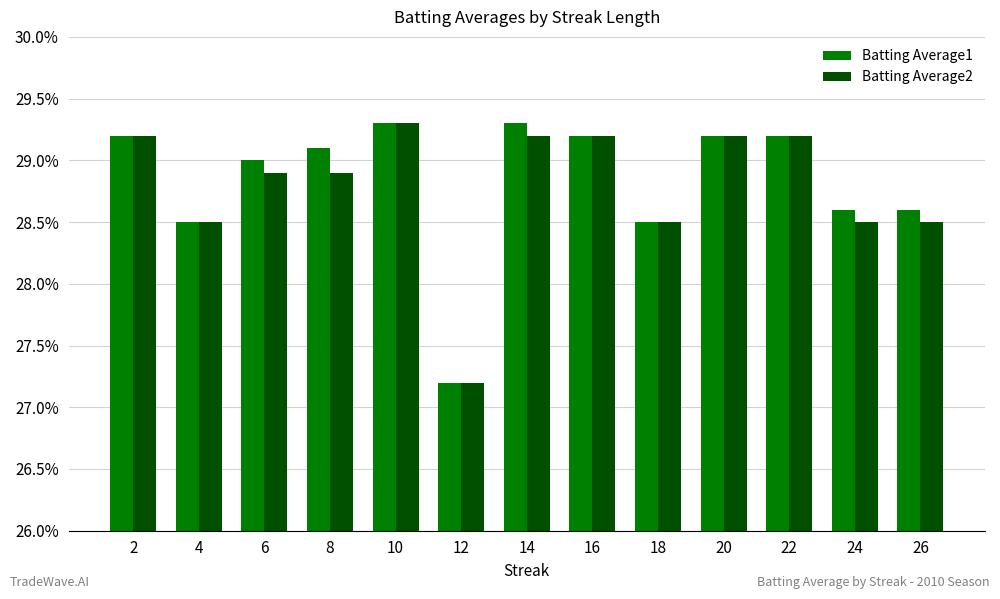

At how many categories does at least one series exceed 0?

13